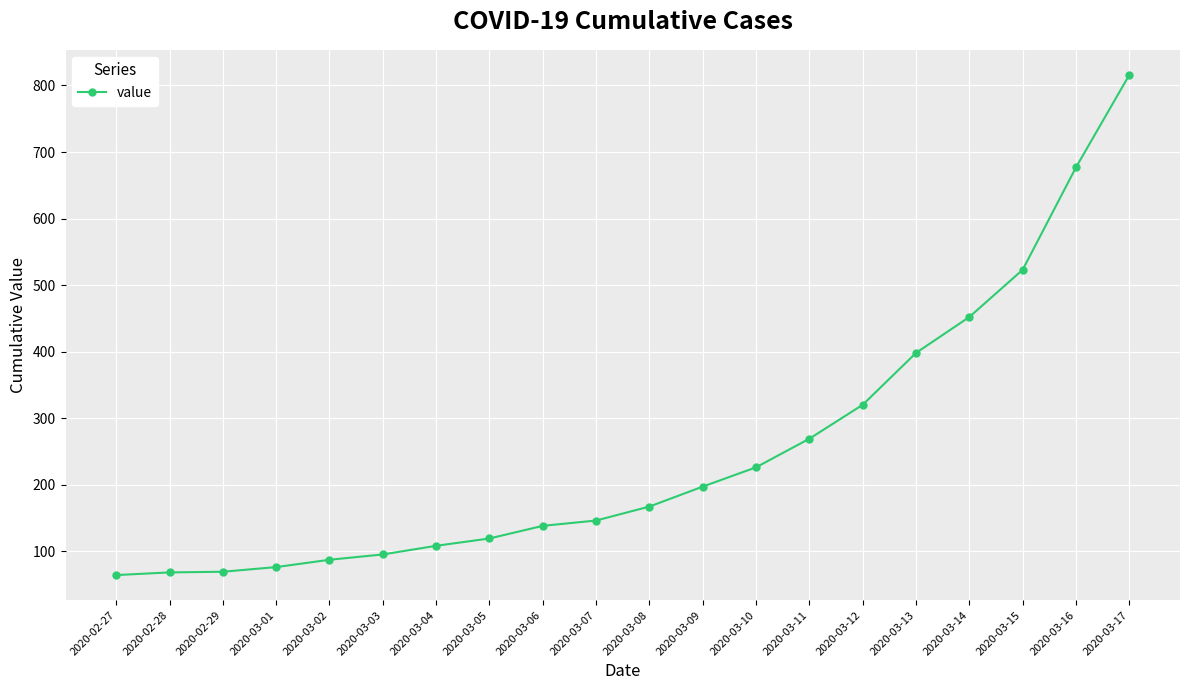

The chart shows a value of 132 at 2020-03-02. True or false?

False